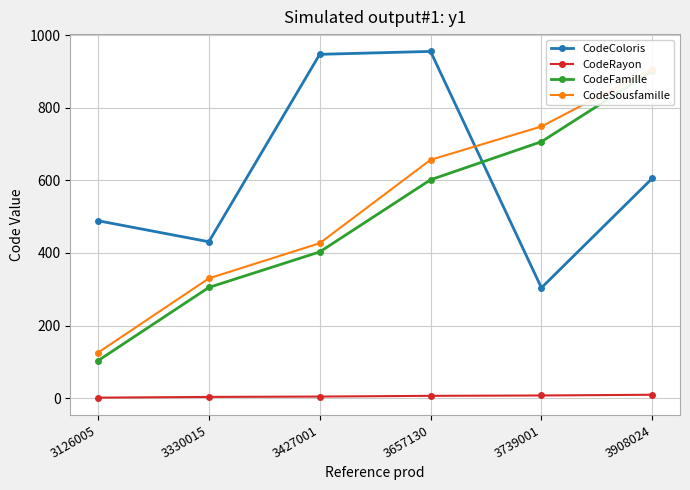

Reading left to right, what are all the values shown in this chart?

CodeColoris: 489	431	948	956	304	606
CodeRayon: 1	3	4	6	7	9
CodeFamille: 103	305	403	602	707	902
CodeSousfamille: 125	330	427	657	749	908